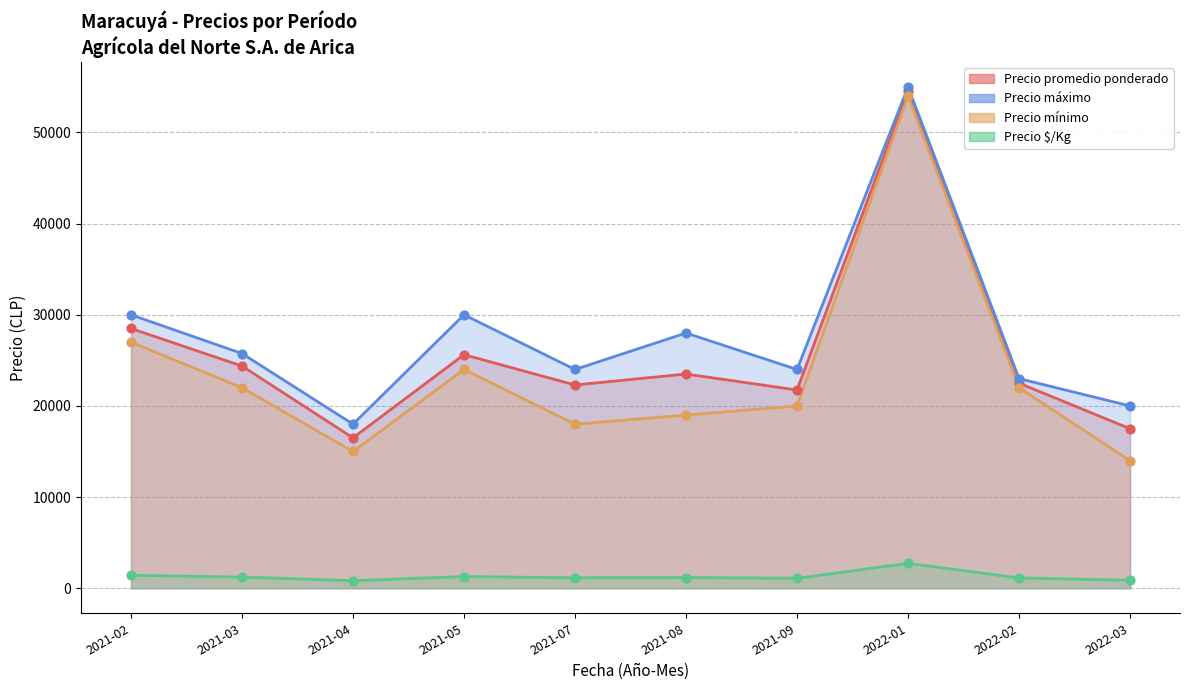

What is the total value across all series at 2021-09?

66838